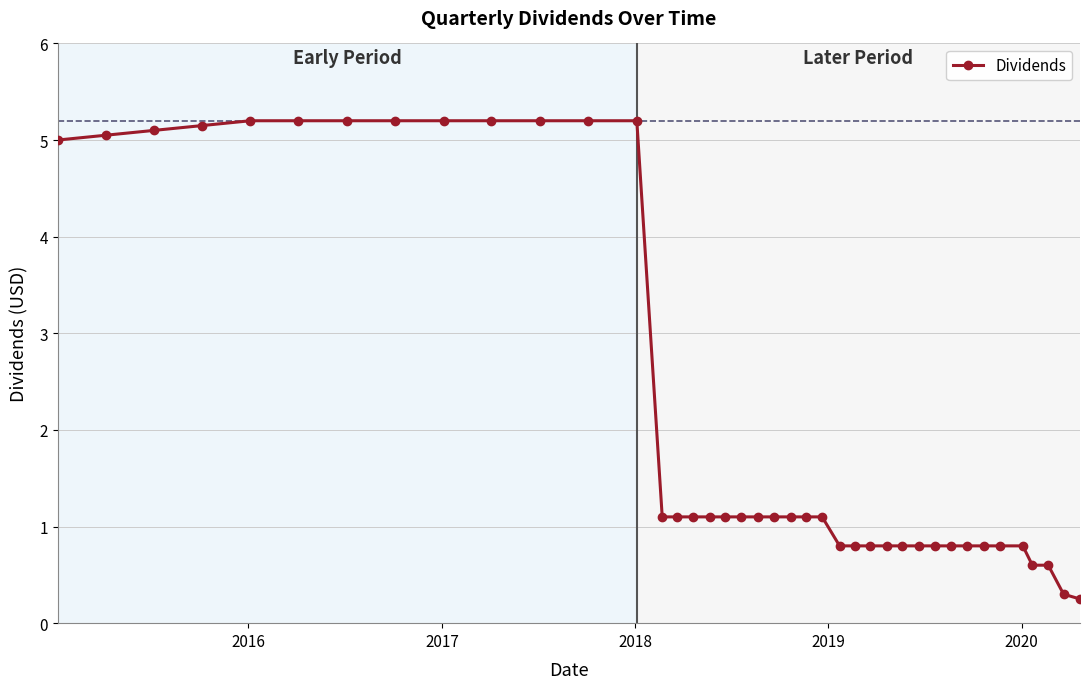

How many data points are above 1?

24